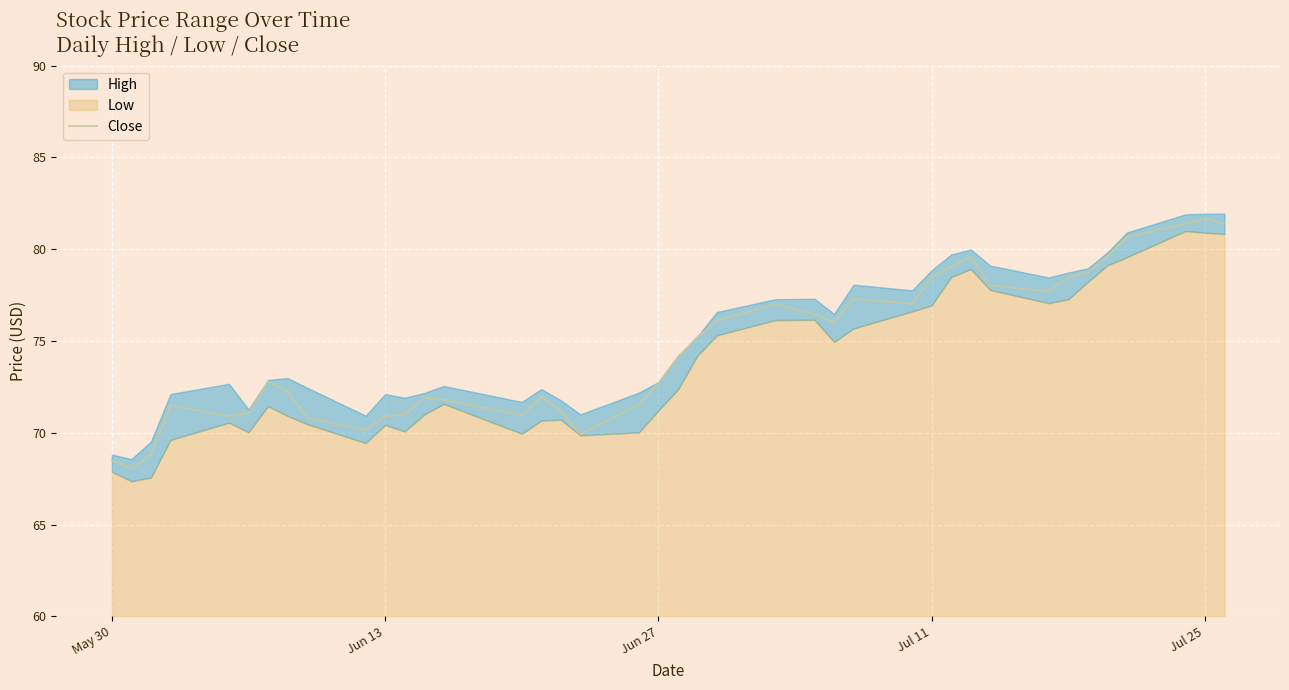

True or false: the data shows 27.7 at 26.

False